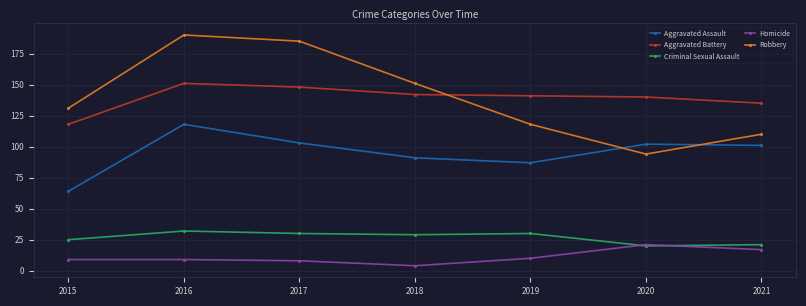

Reading left to right, what are all the values shown in this chart?

Aggravated Assault: 2015=64	2016=118	2017=103	2018=91	2019=87	2020=102	2021=101
Aggravated Battery: 2015=118	2016=151	2017=148	2018=142	2019=141	2020=140	2021=135
Criminal Sexual Assault: 2015=25	2016=32	2017=30	2018=29	2019=30	2020=20	2021=21
Homicide: 2015=9	2016=9	2017=8	2018=4	2019=10	2020=21	2021=17
Robbery: 2015=131	2016=190	2017=185	2018=151	2019=118	2020=94	2021=110